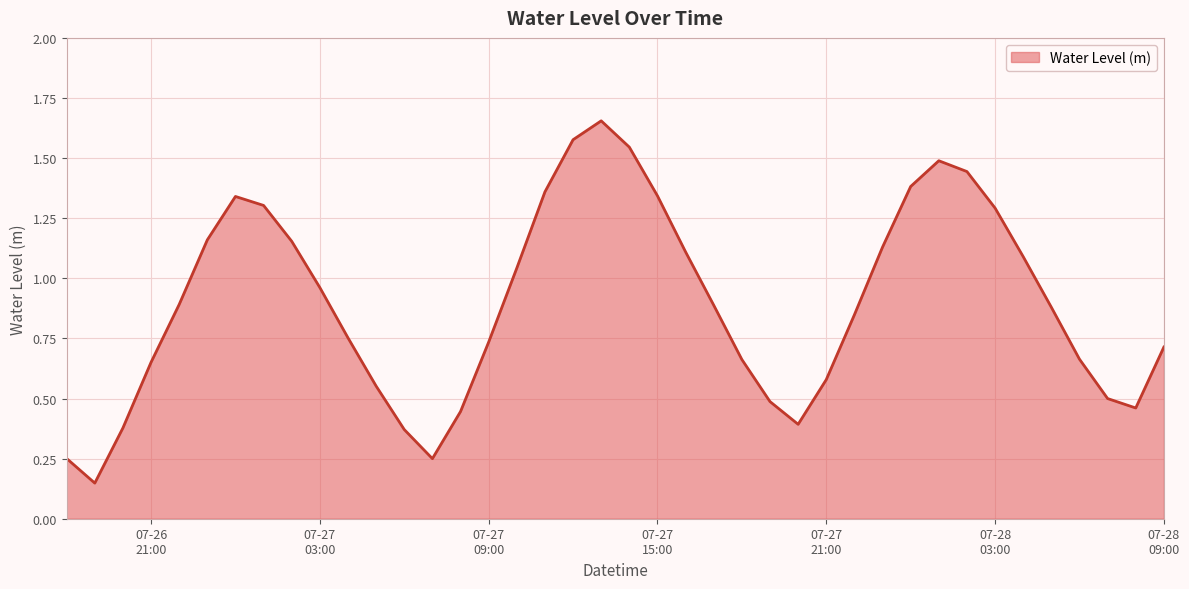

What is the sum of all values?

35.9